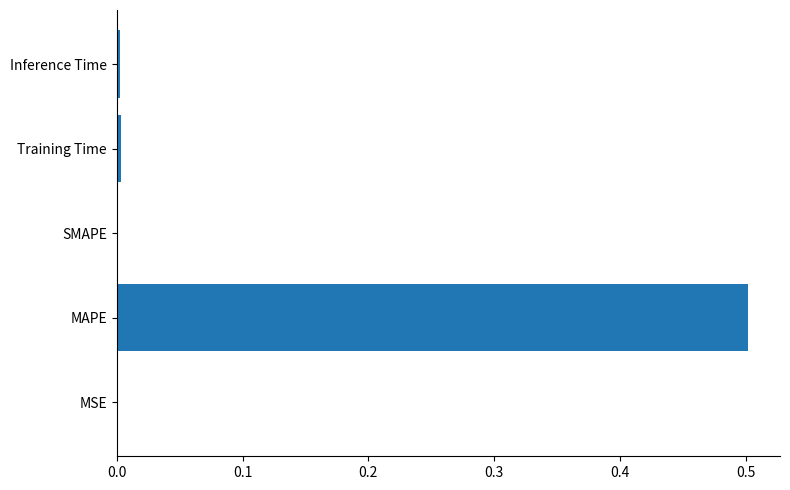

What is the maximum value shown in the chart?

0.5